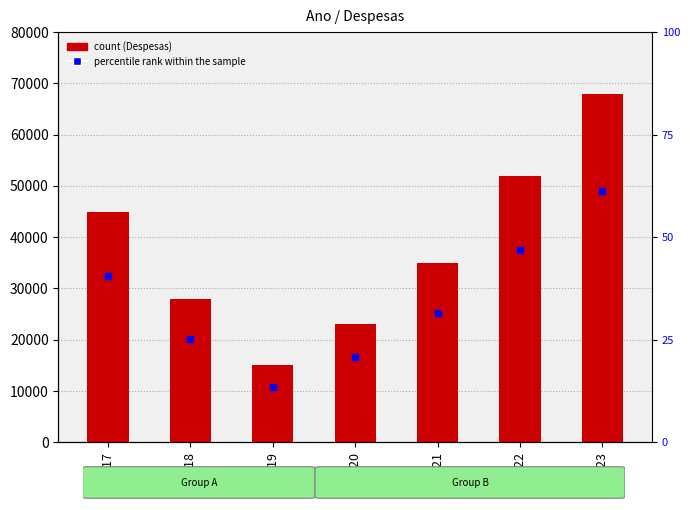

What is the total value across all series at 2022?

89440